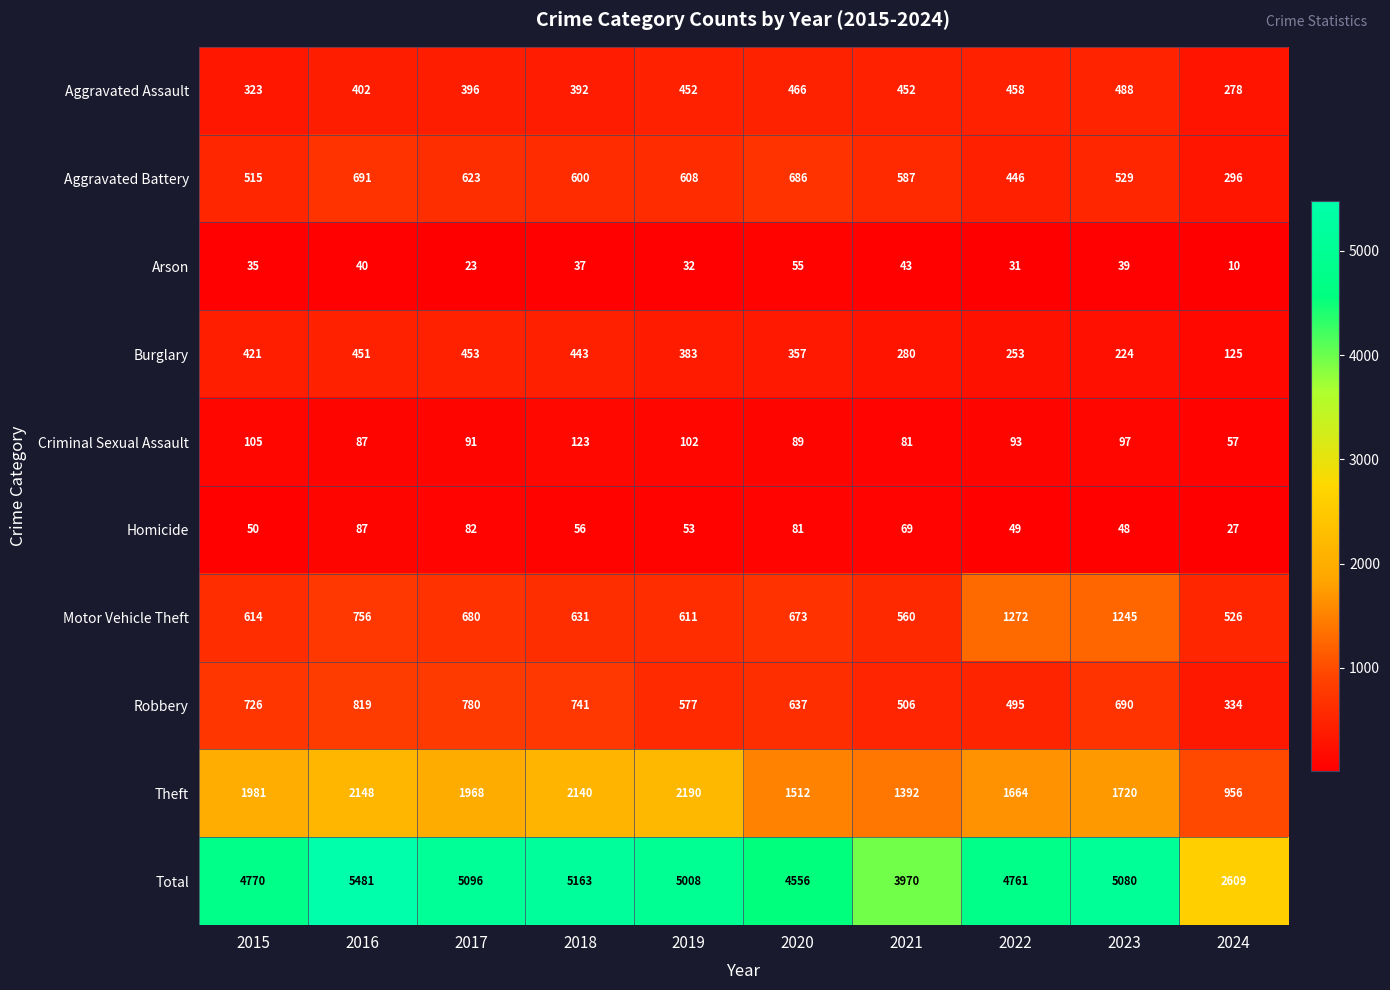

What is the difference between the second highest and second lowest values in the Aggravated Battery series?

240